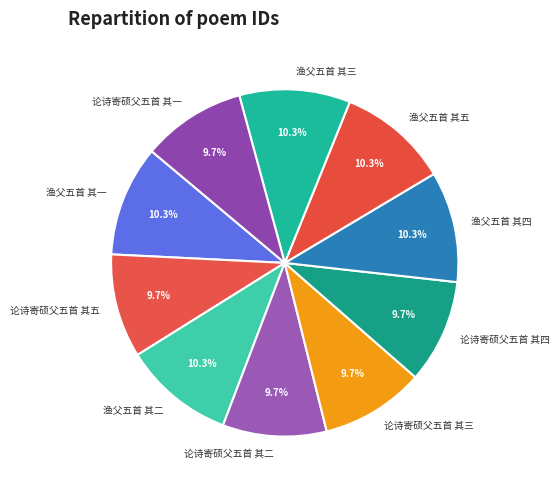

What is the ratio of the value at 渔父五首 其一 to the value at 论诗寄硕父五首 其一?

1.1